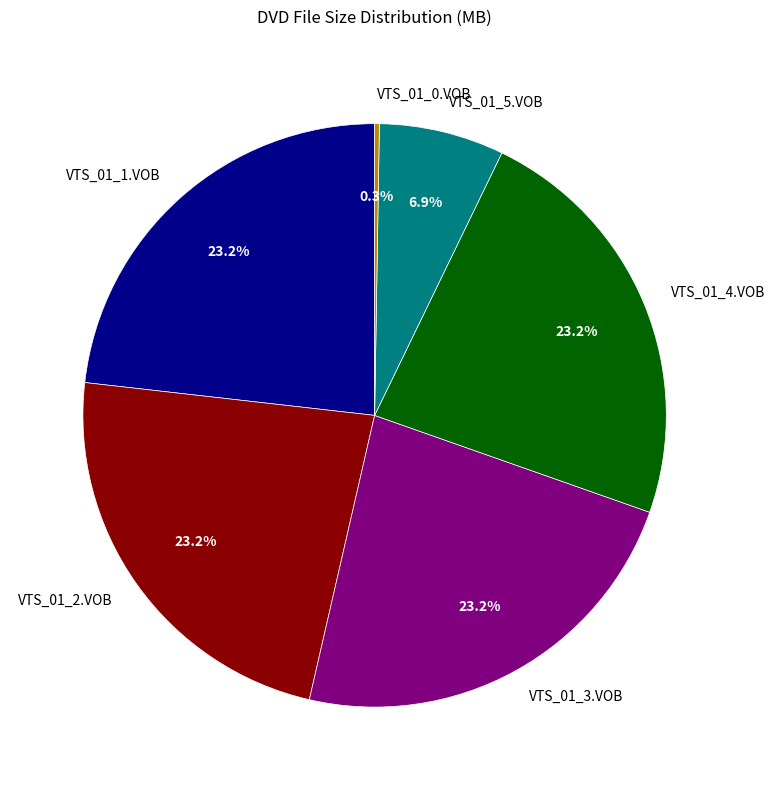

Is there a majority slice in this chart?

No